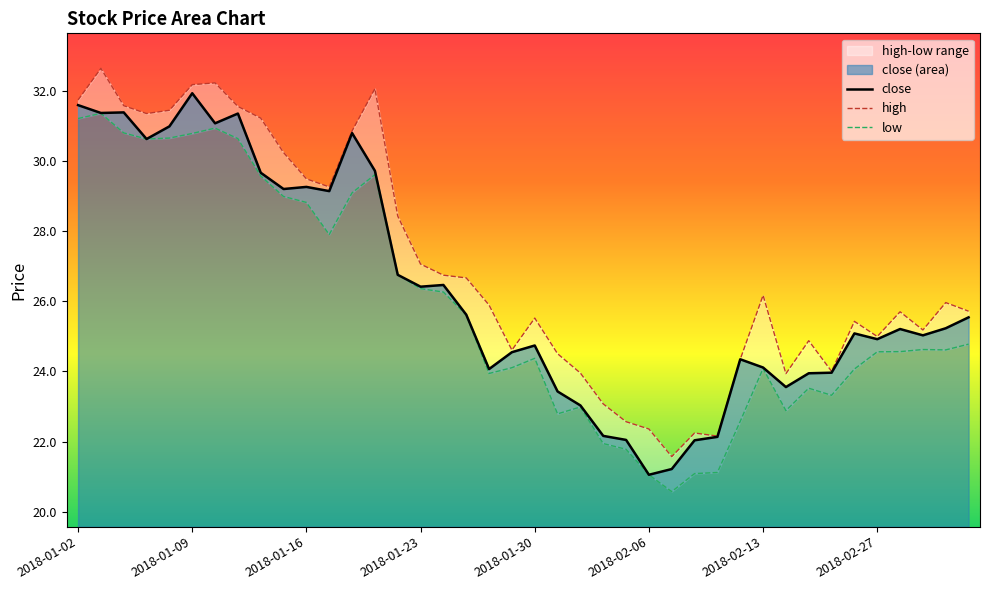

What is the label of the 22nd point from the left?

2018-01-31